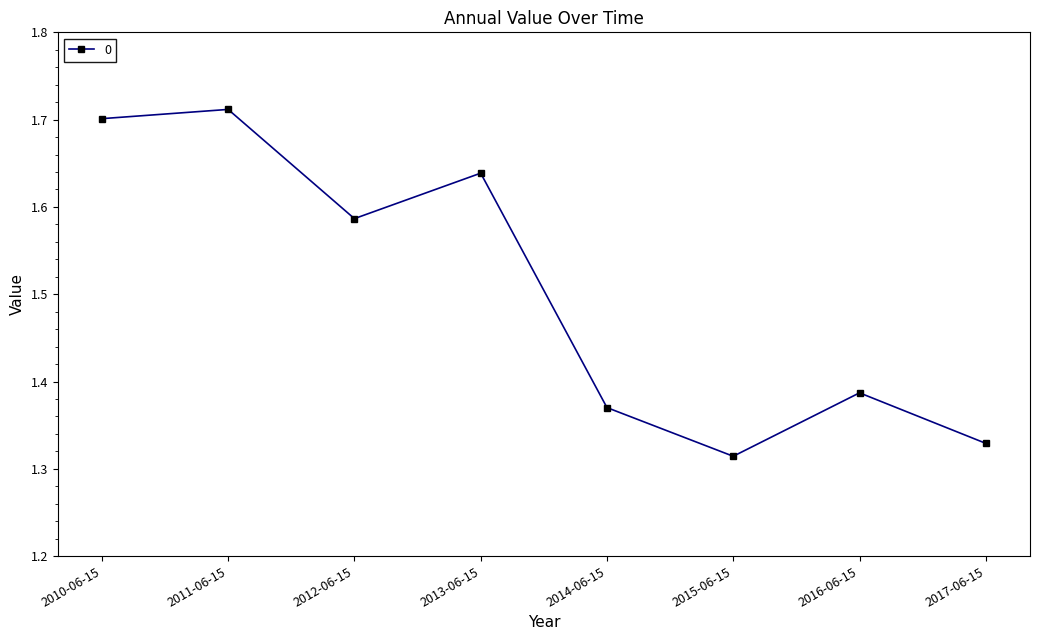

Which category has the lowest value across all series?

2015-06-15